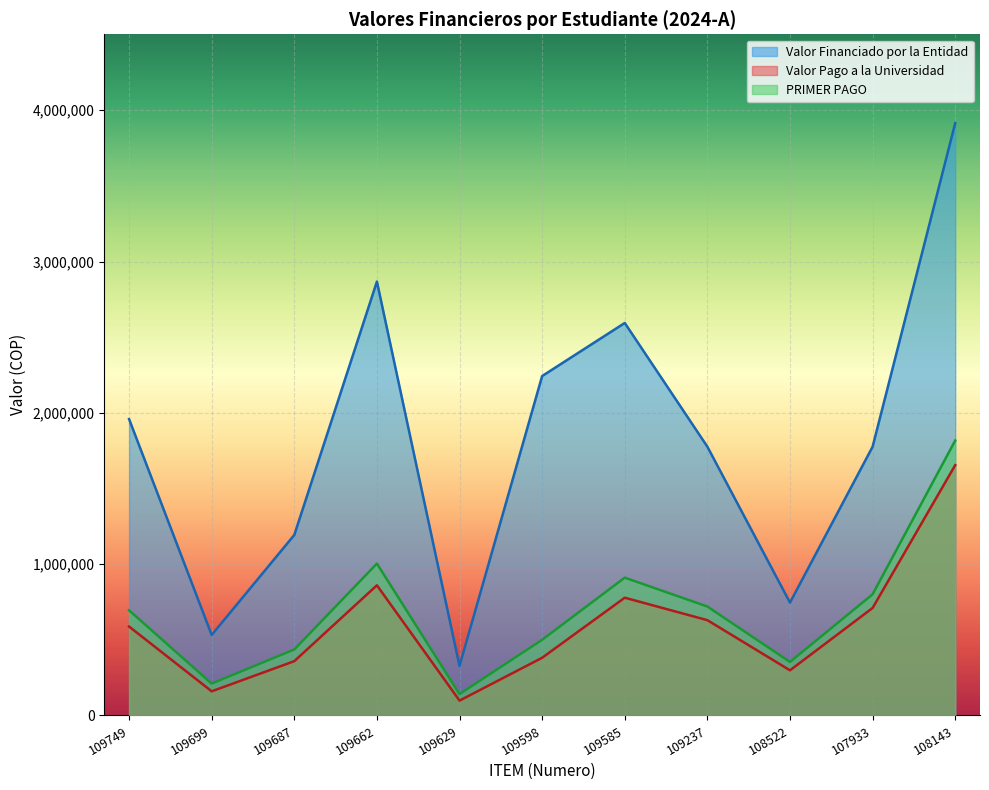

What position from the left is 109749?

1